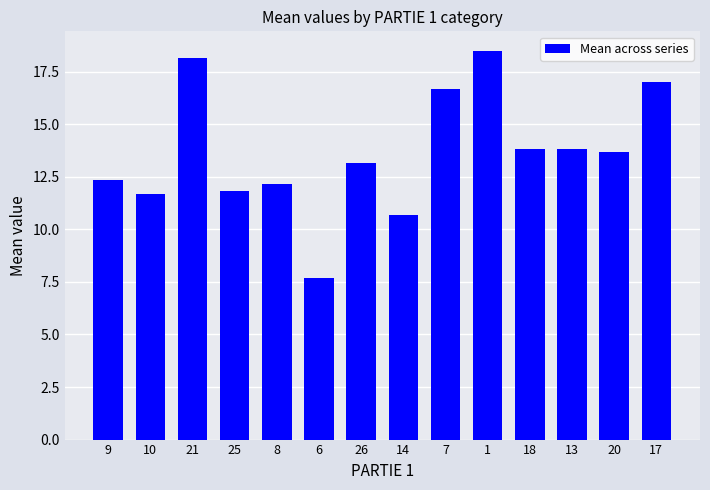

What is the difference between the maximum and minimum values?

10.8